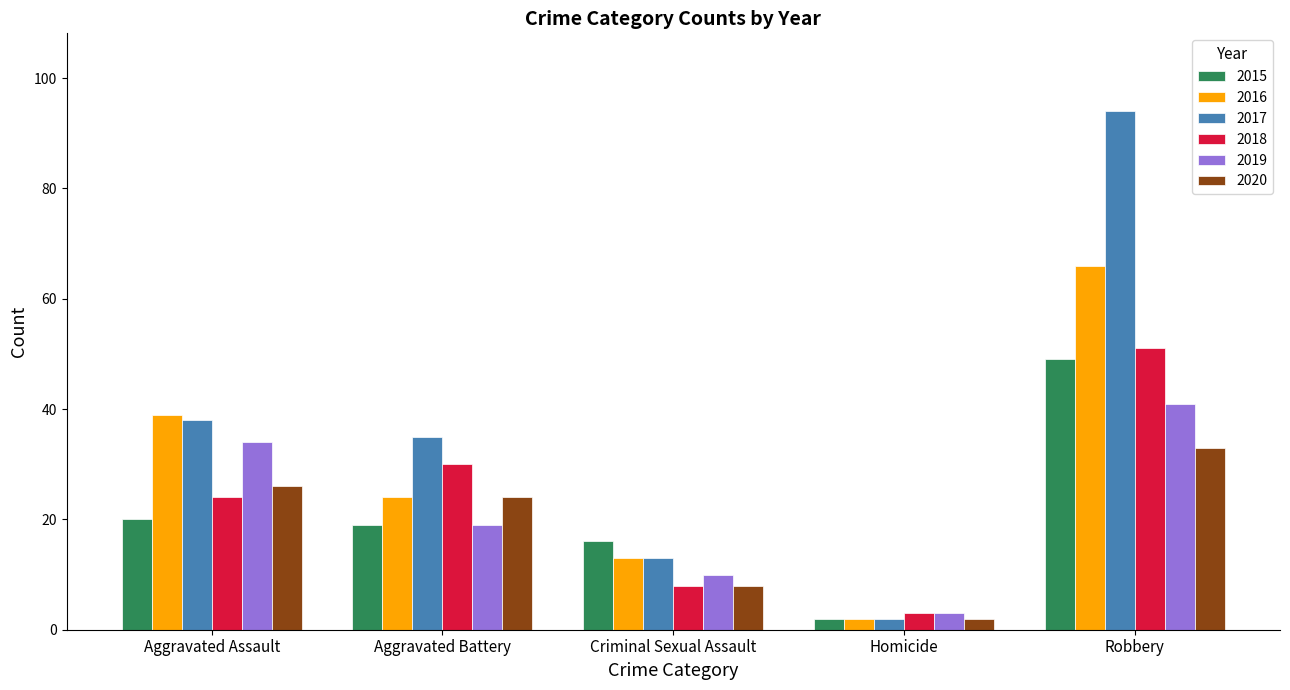

What value does the 2018 series have at Robbery, to the nearest 5?

50